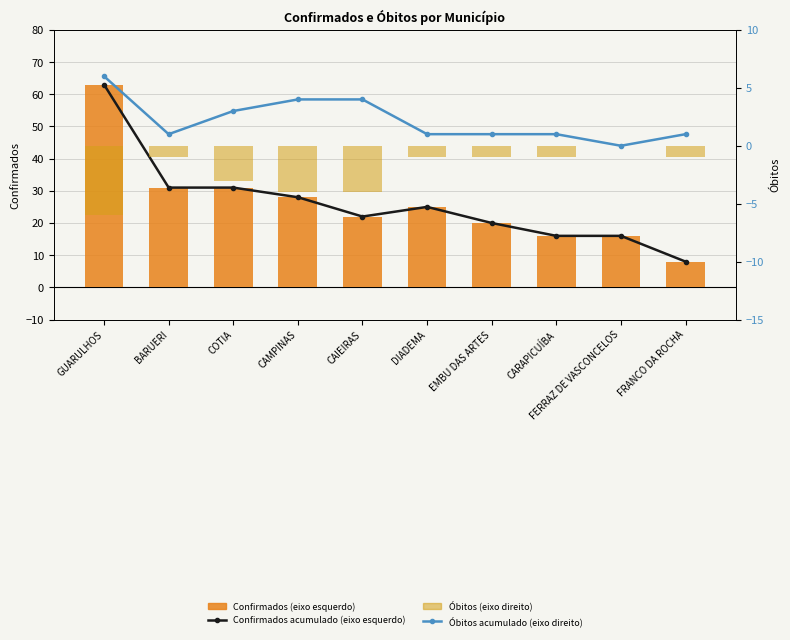

List the labels in order of Óbitos (eixo direito) value, smallest first.

GUARULHOS, CAMPINAS, CAIEIRAS, COTIA, BARUERI, DIADEMA, EMBU DAS ARTES, CARAPICUÍBA, FRANCO DA ROCHA, FERRAZ DE VASCONCELOS